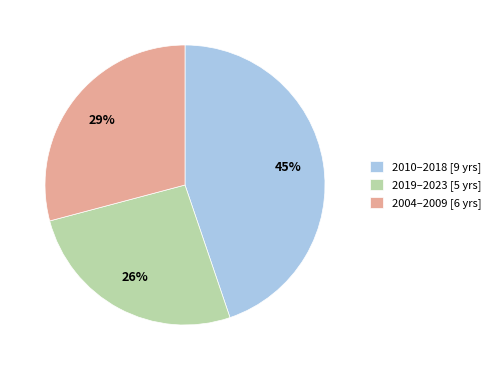

Does any single category account for the majority?

No